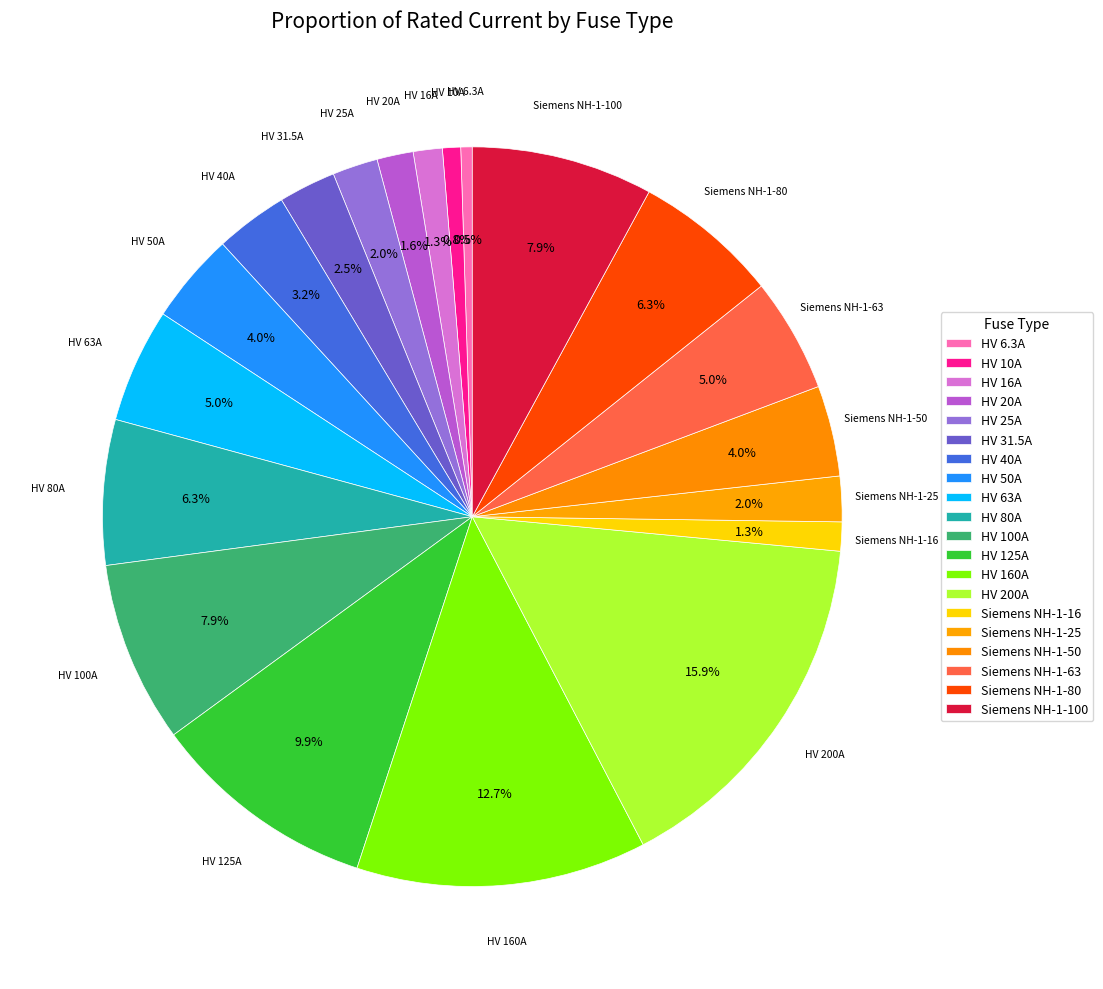

Which category has the smallest portion of the pie?

HV 6.3A